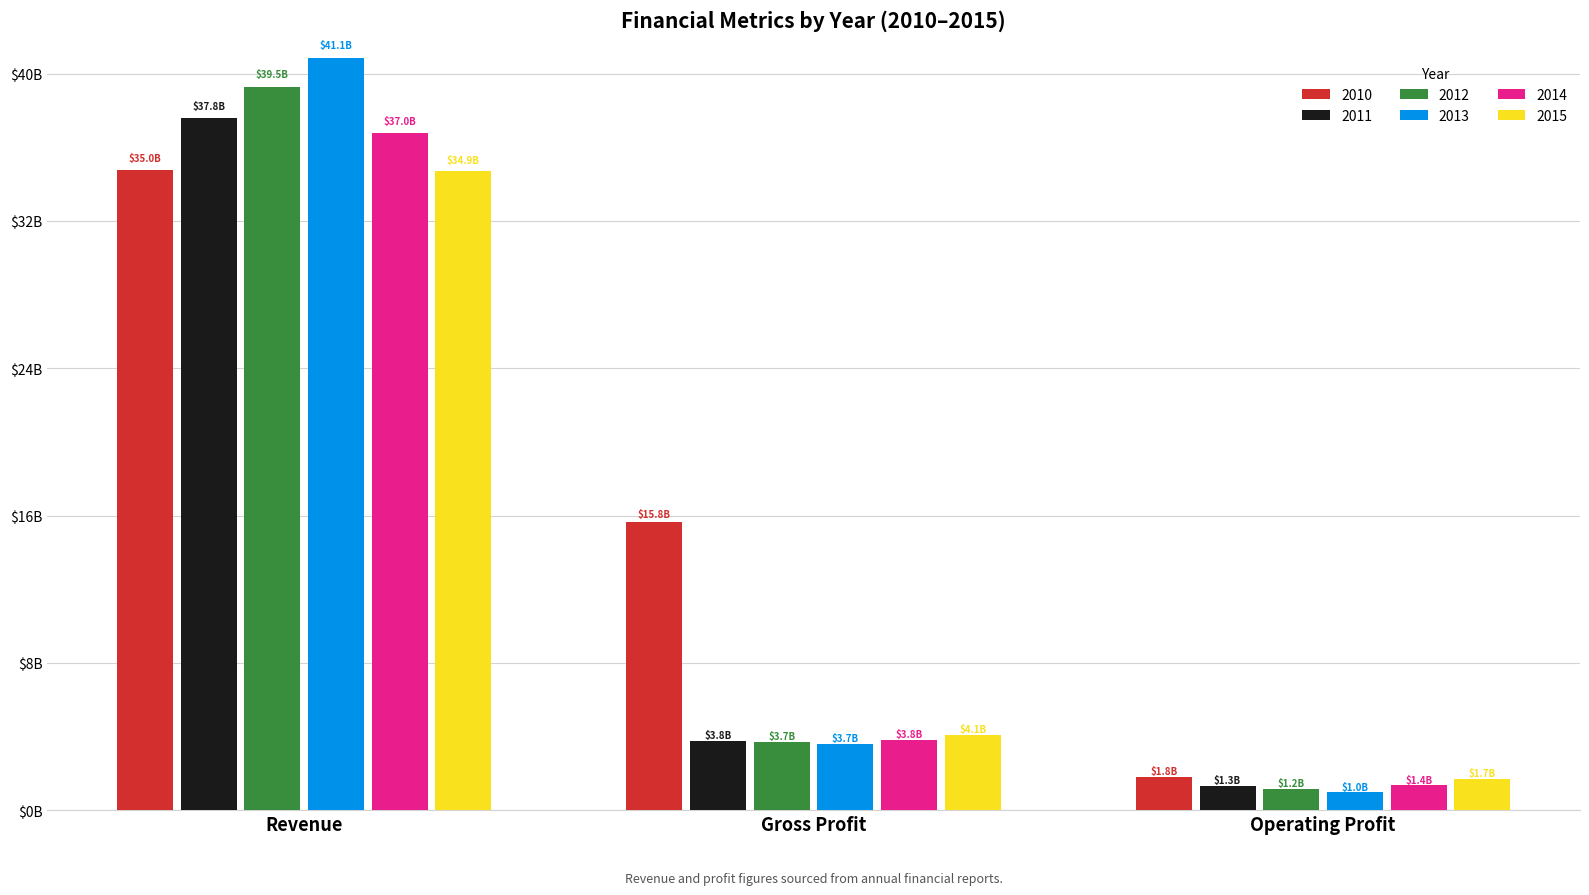

What is the label of the 2nd bar from the left?

Gross Profit